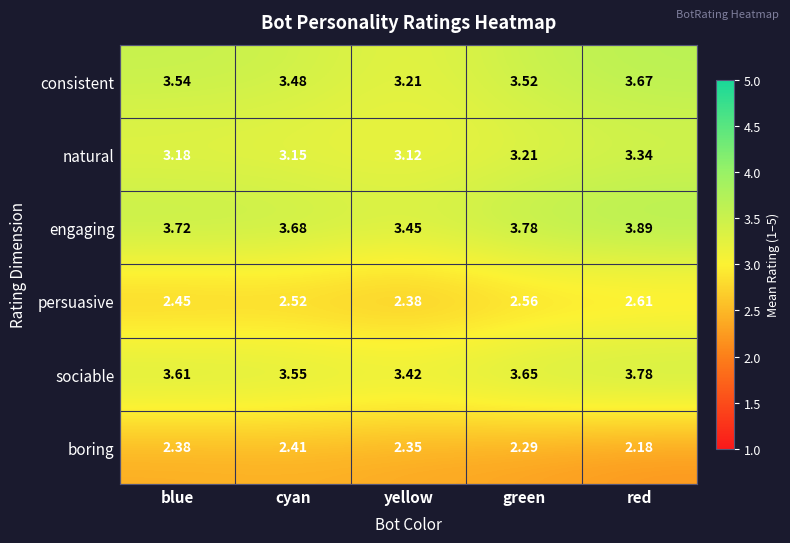

At which category does the chart reach its minimum across all series?

red